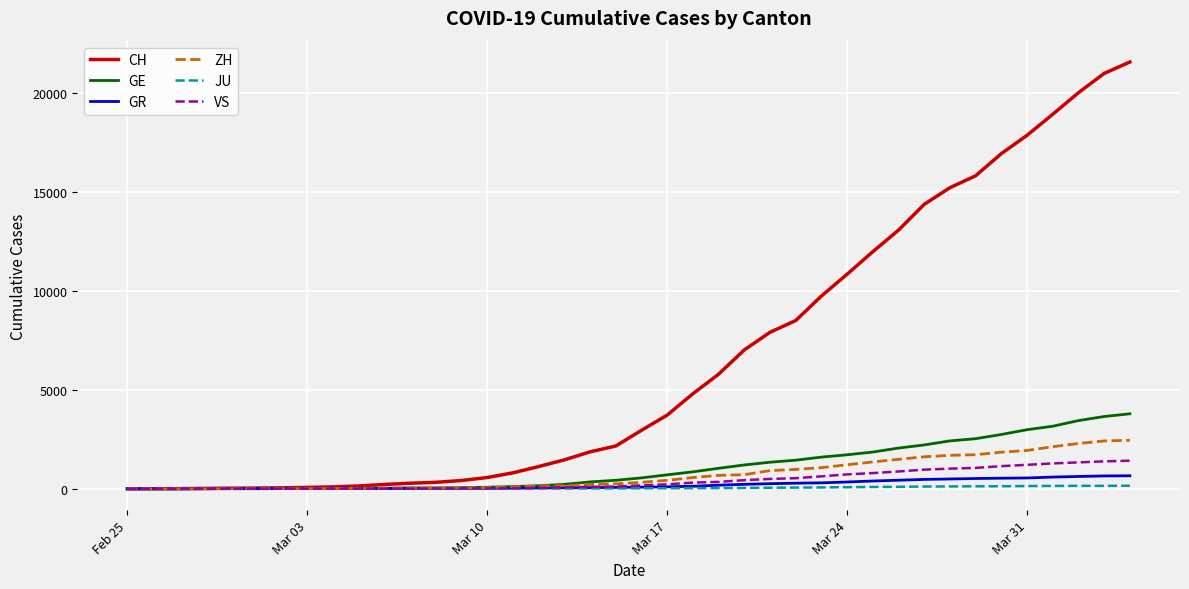

Which series has the largest total across all categories?

CH